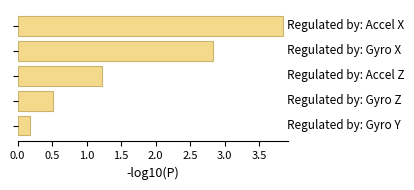

What is the sum of all values?

8.6